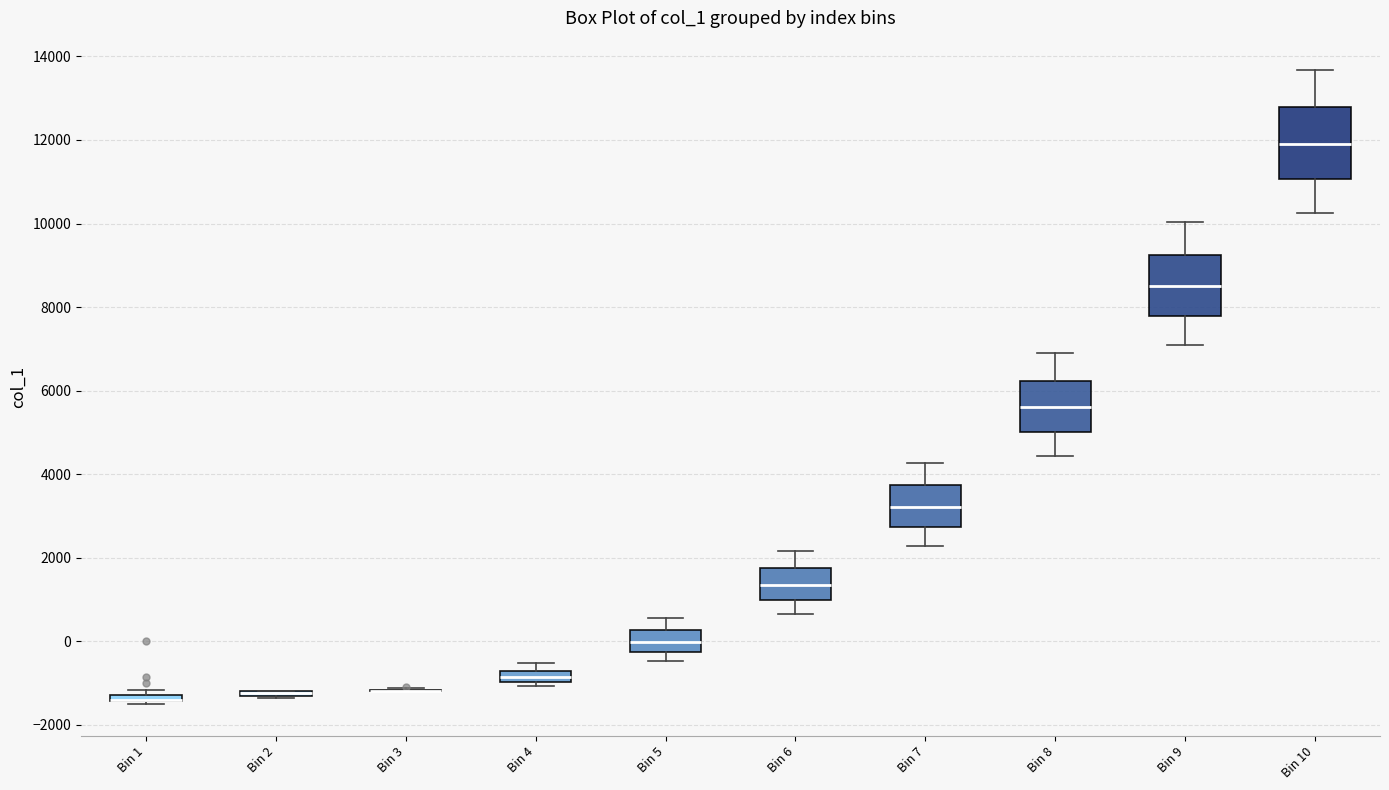

Which box is the tallest, from its lower edge to its upper edge?

Bin 10